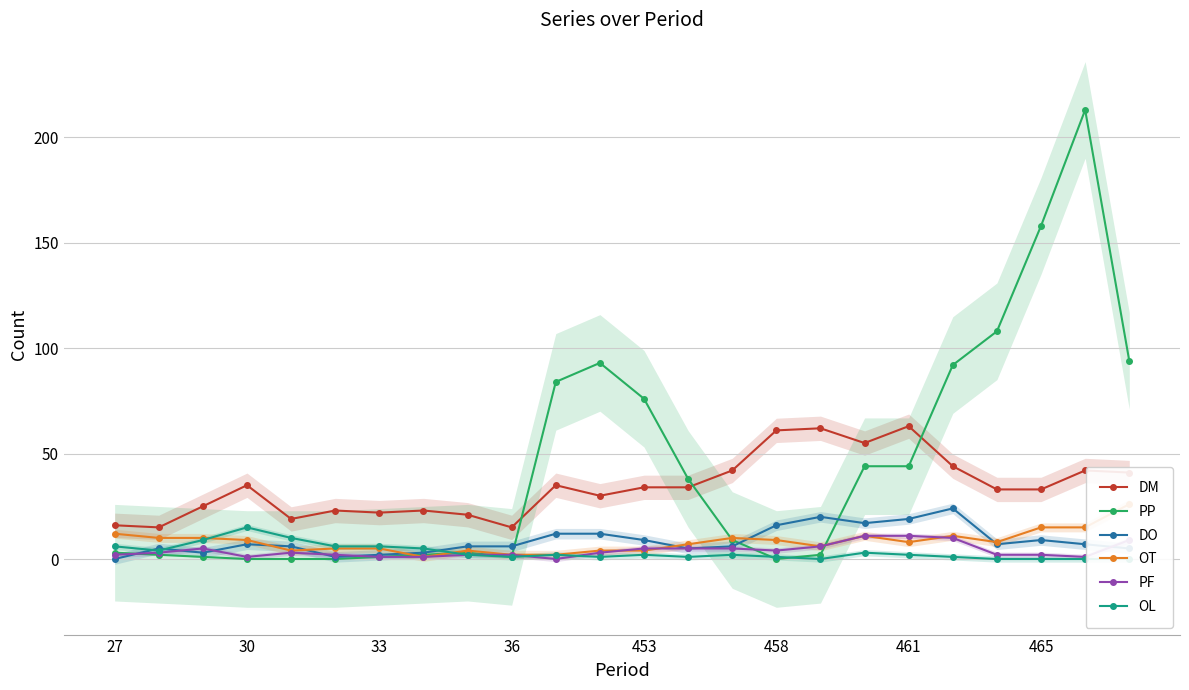

How many intersections are there between PF and OT?

3